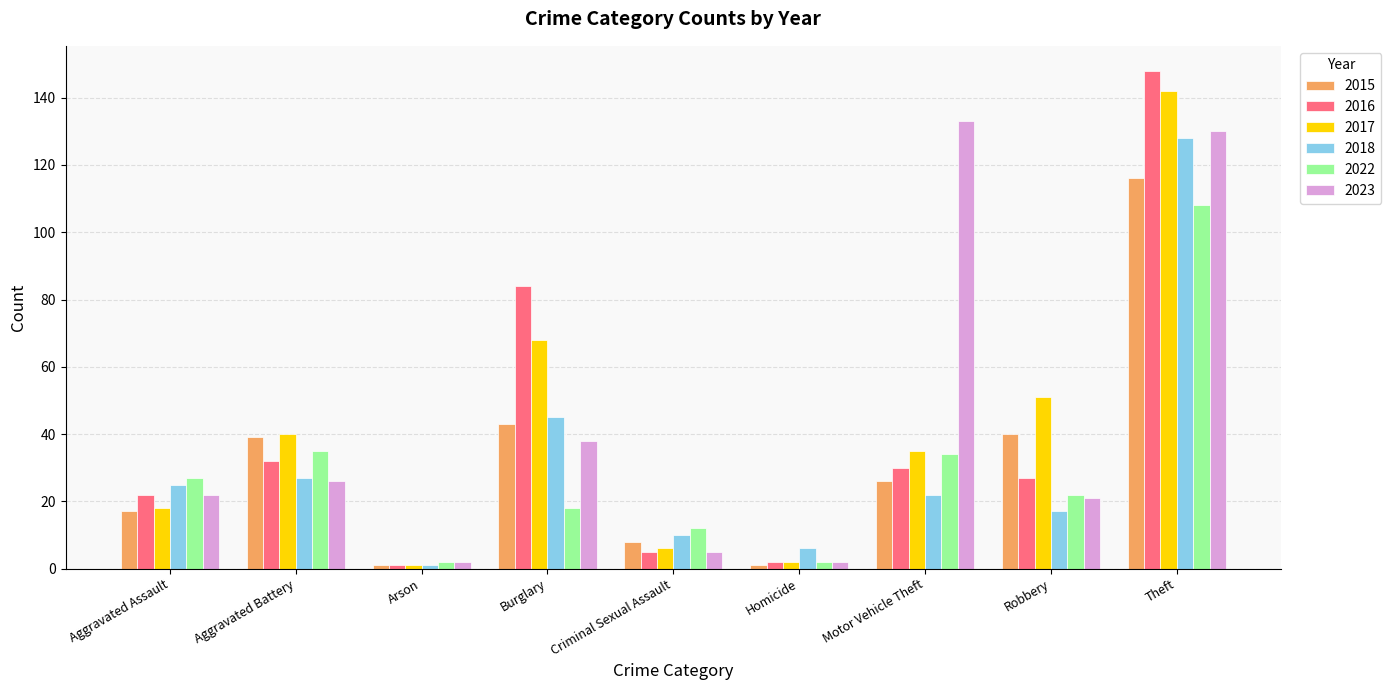

Are the bars horizontal?

No